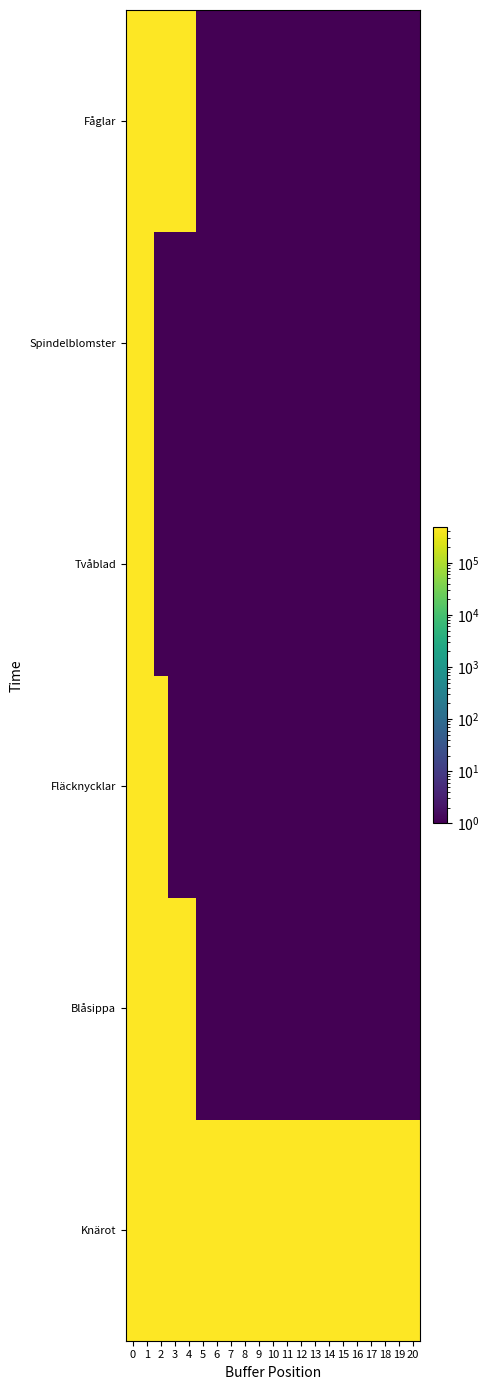

Which series has the largest range (max minus min)?

Fläcknycklar